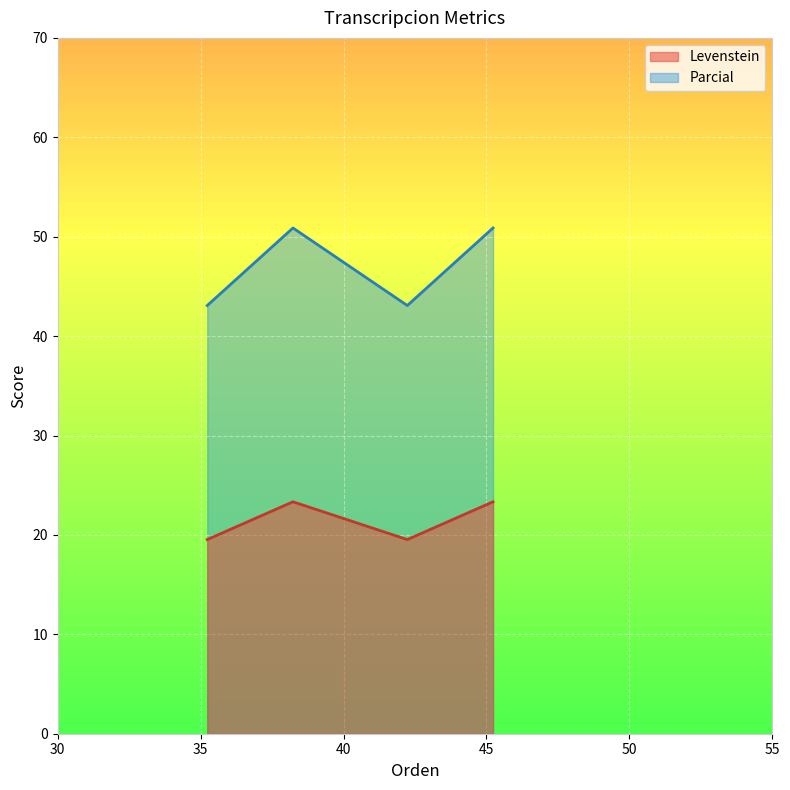

What is the difference between the second highest and second lowest values in the Parcial series?

7.8